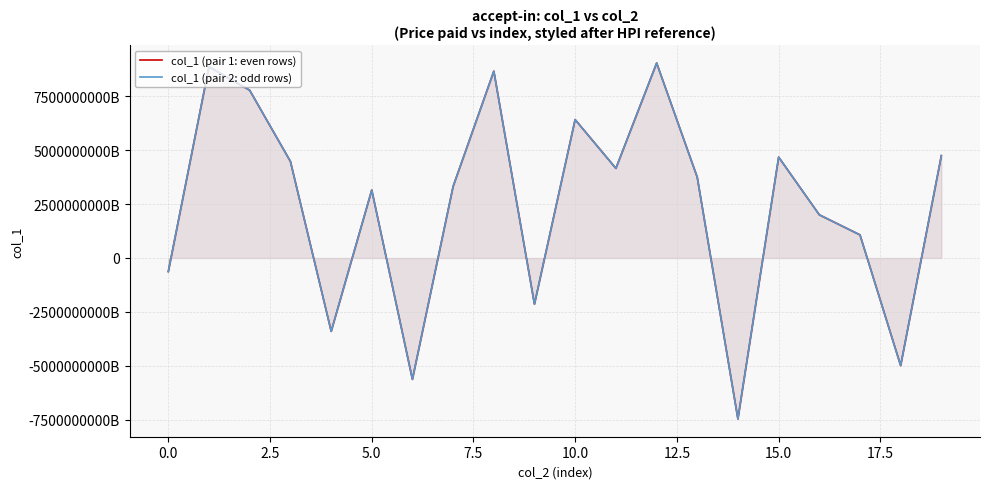

Is it true that col_1 (pair 2: odd rows) equals 10604309163793672192 at 2.5?

False